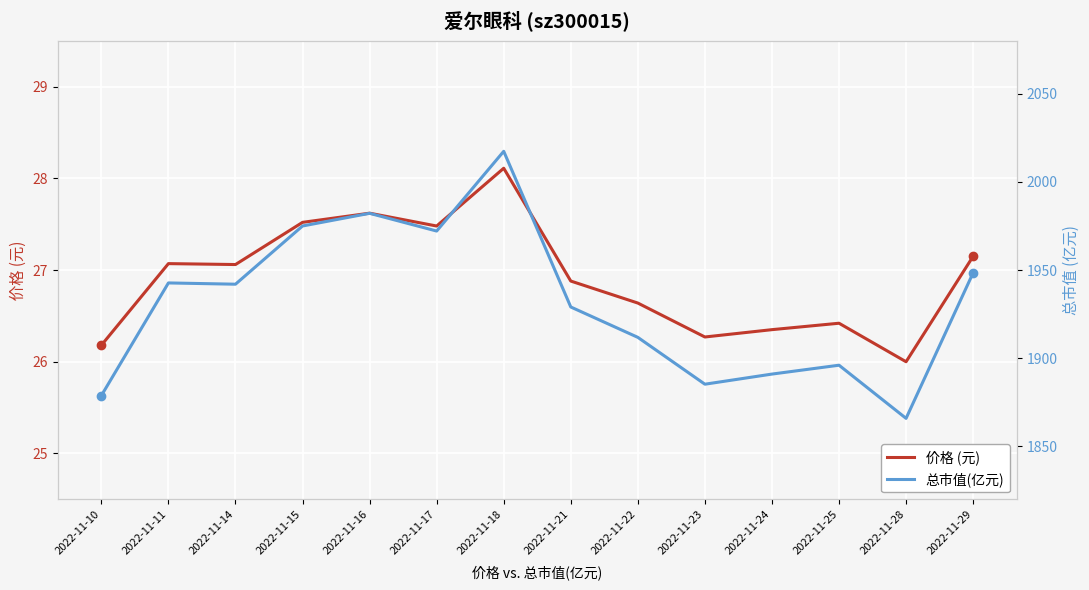

At which category is the sum across all series the highest?

2022-11-18